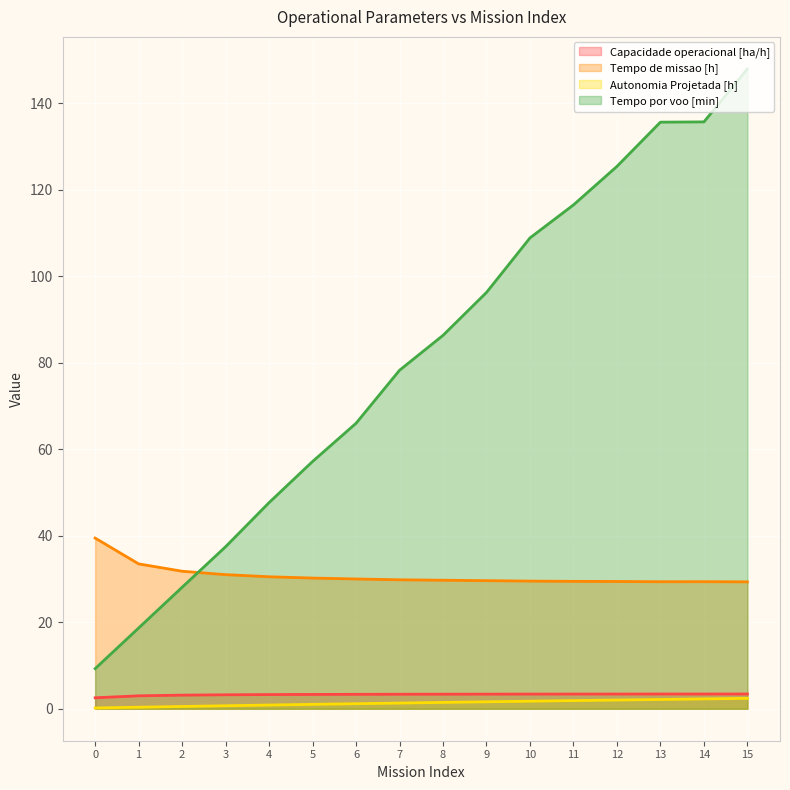

How many lines are shown in the chart?

4